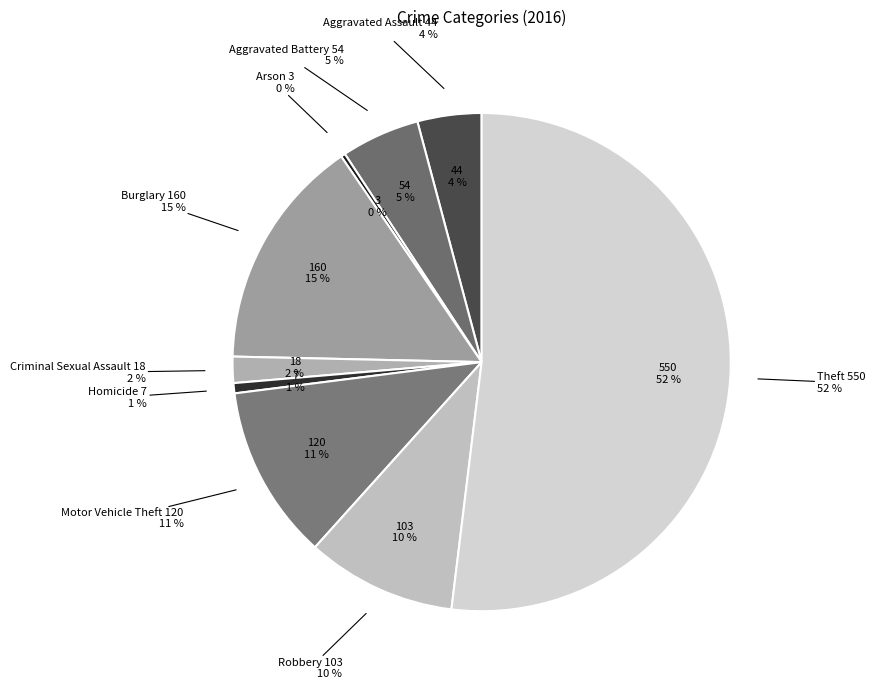

Is it true that Theft is 41% of the pie?

False